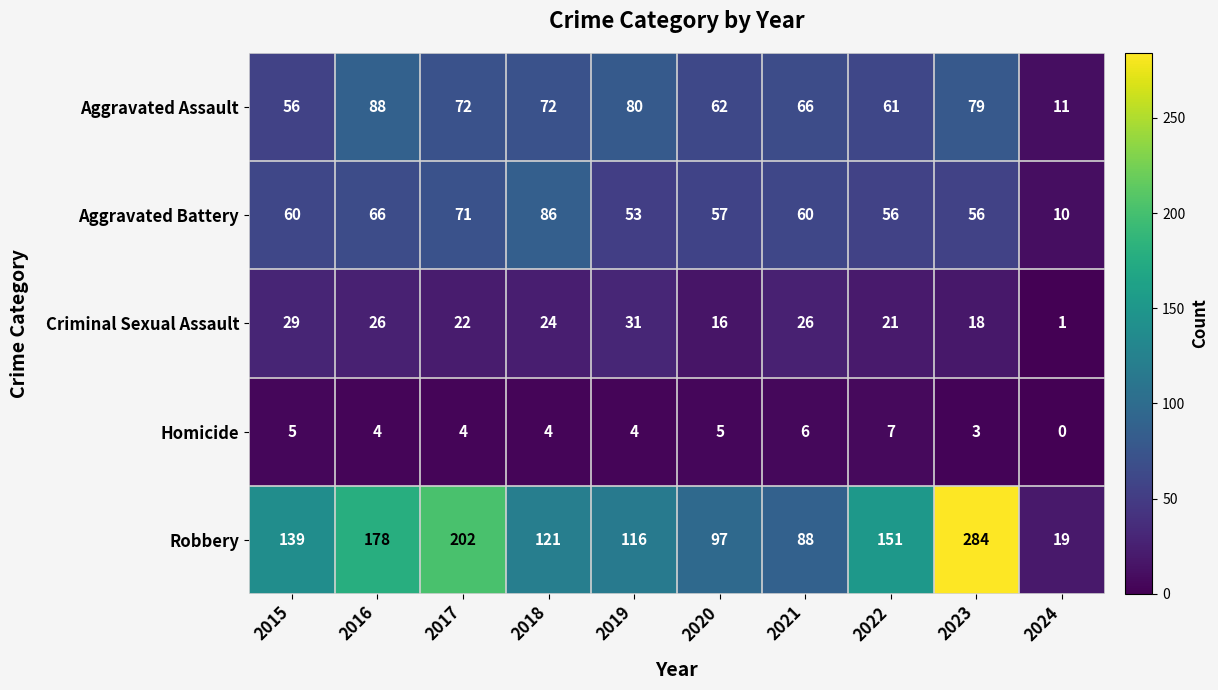

The Aggravated Assault series shows 92 at 2021. True or false?

False